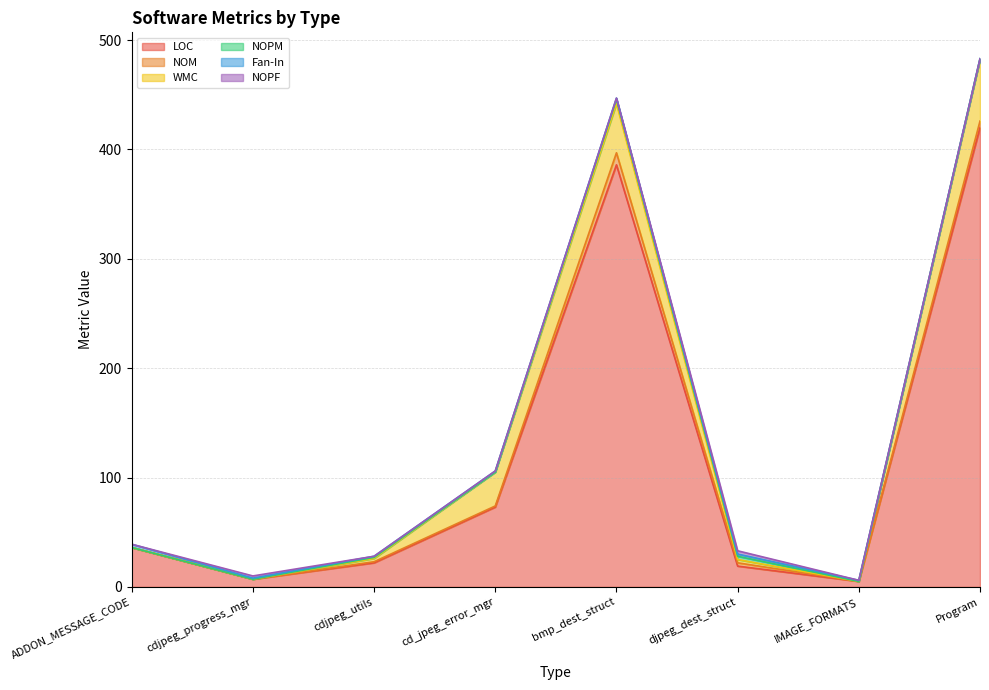

At Program, list the series in order from largest to smallest.

LOC, WMC, NOM, NOPM, Fan-In, NOPF